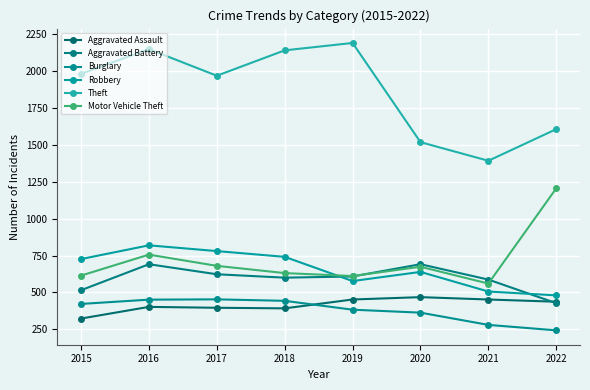

Is it true that Aggravated Battery equals 587 at 2021?

True